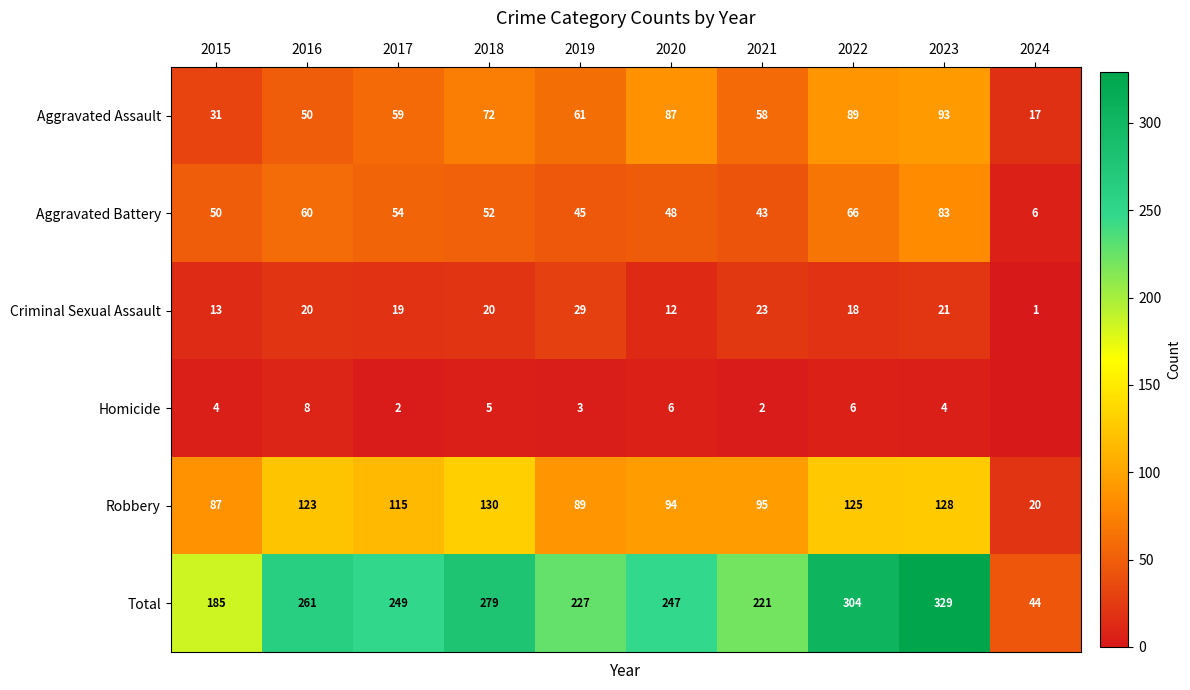

At which label does Robbery reach its peak?

2018